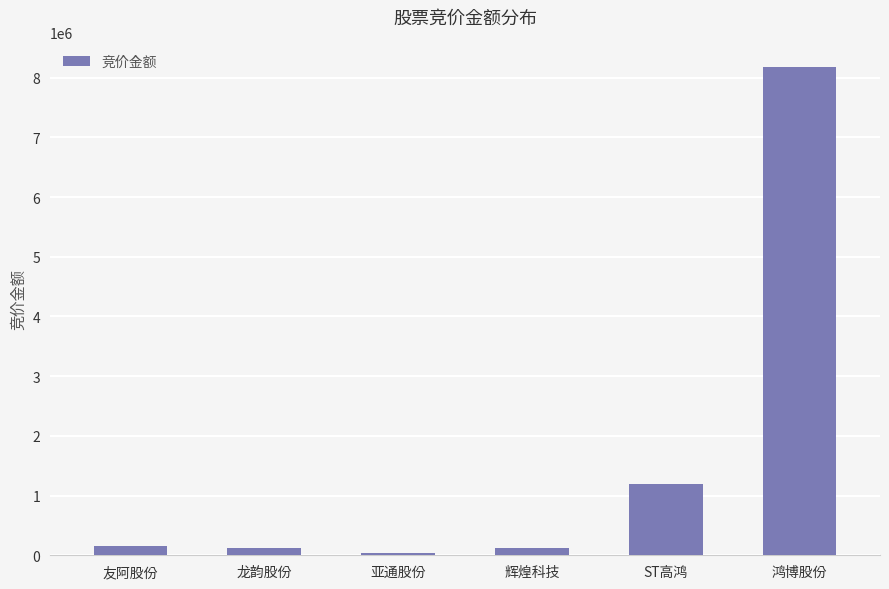

Where is the data nearest to the value 4109376?

ST高鸿